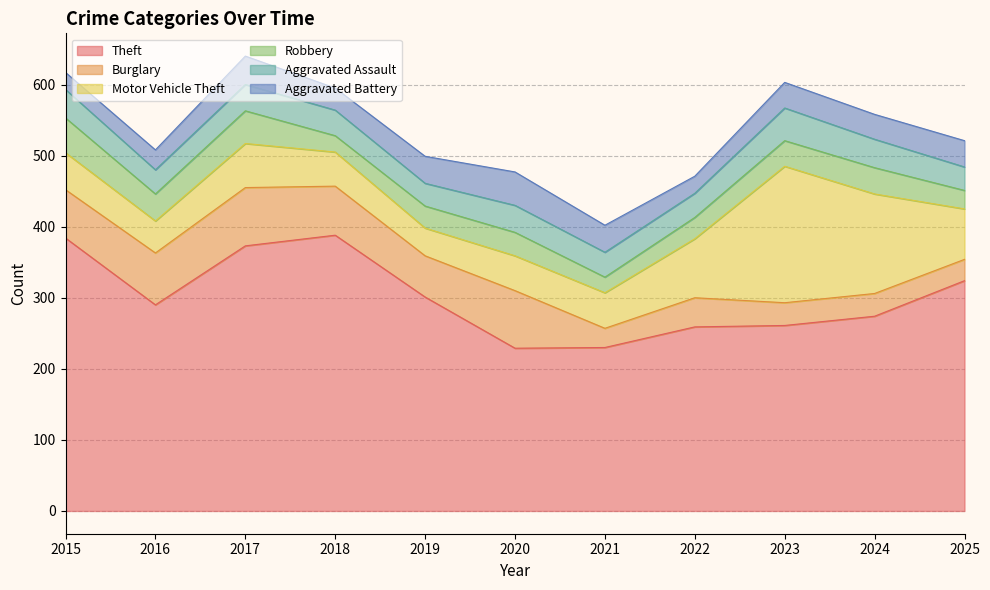

Reading left to right, list all the values displayed in this chart.

Theft: 2015=384	2016=290	2017=373	2018=388	2019=301	2020=229	2021=230	2022=259	2023=261	2024=274	2025=324
Burglary: 2015=68	2016=73	2017=82	2018=69	2019=58	2020=81	2021=27	2022=41	2023=32	2024=32	2025=30
Motor Vehicle Theft: 2015=52	2016=45	2017=62	2018=48	2019=39	2020=49	2021=50	2022=83	2023=192	2024=140	2025=71
Robbery: 2015=49	2016=38	2017=46	2018=23	2019=31	2020=33	2021=22	2022=30	2023=36	2024=37	2025=26
Aggravated Assault: 2015=40	2016=34	2017=37	2018=36	2019=32	2020=38	2021=35	2022=34	2023=46	2024=40	2025=33
Aggravated Battery: 2015=24	2016=28	2017=40	2018=31	2019=38	2020=47	2021=38	2022=24	2023=36	2024=35	2025=37